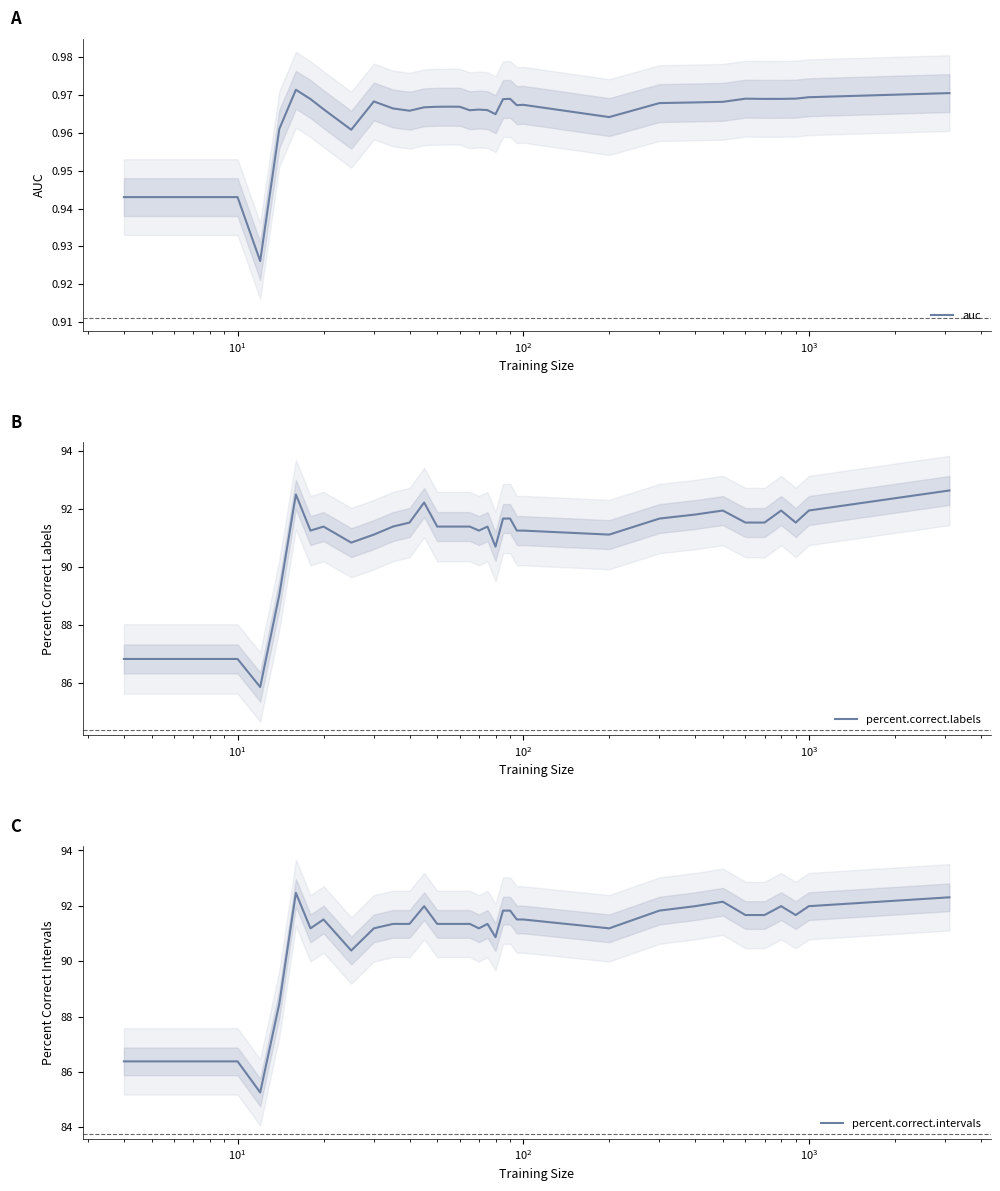

Rank the series by their maximum value, from highest to lowest.

percent.correct.labels, percent.correct.intervals, auc